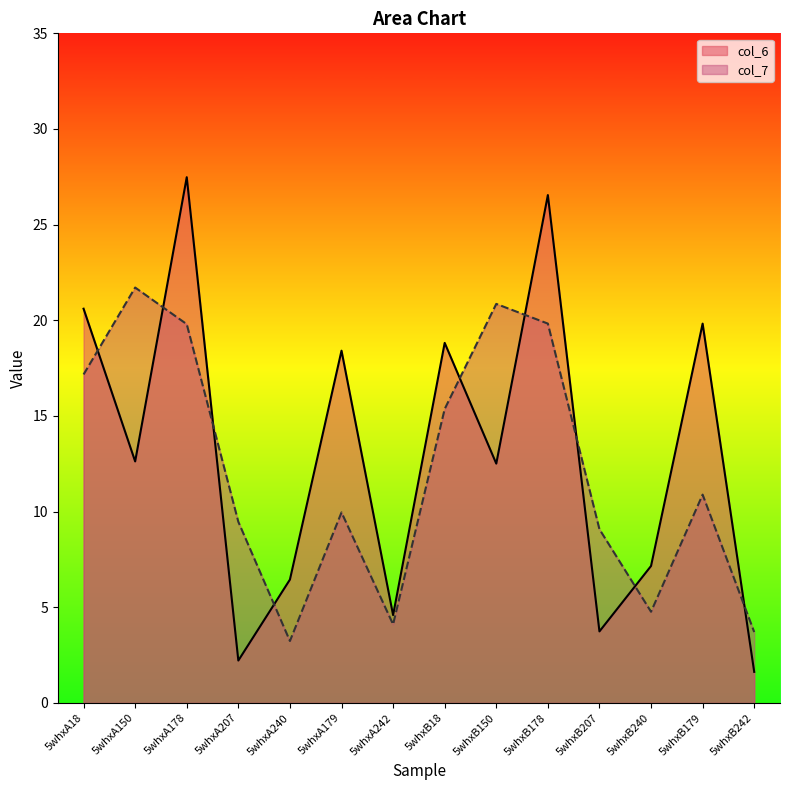

What is the smallest value displayed?

1.6